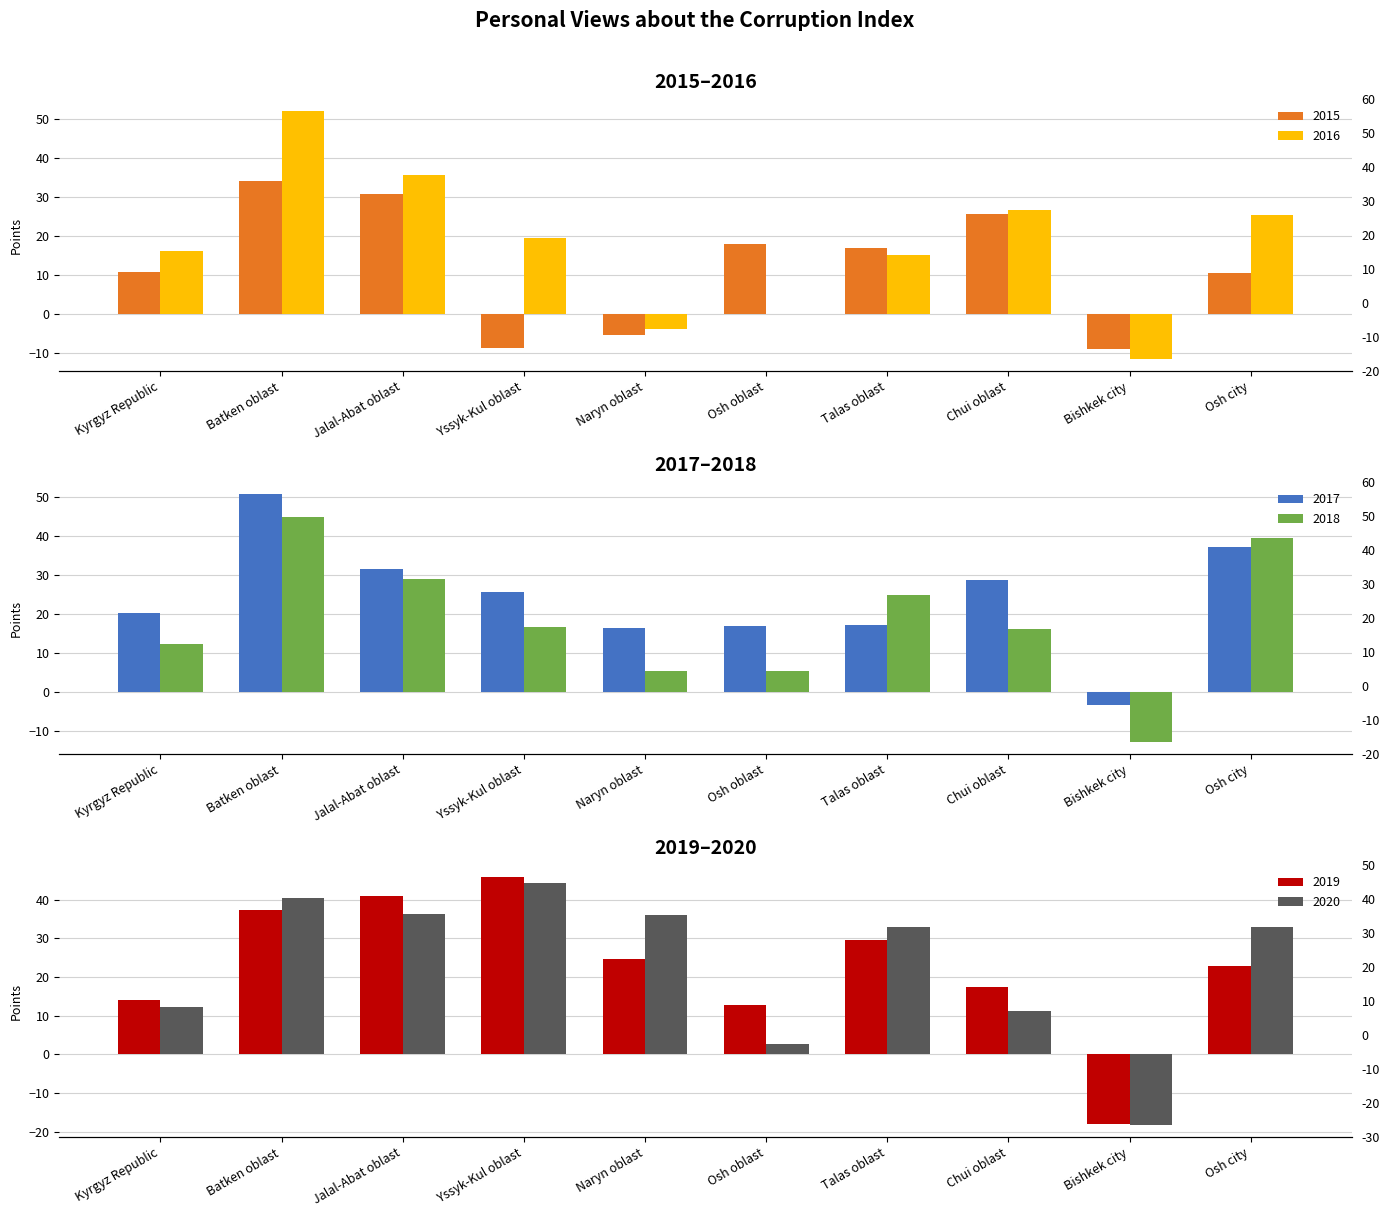

Does the chart contain stacked bars?

No